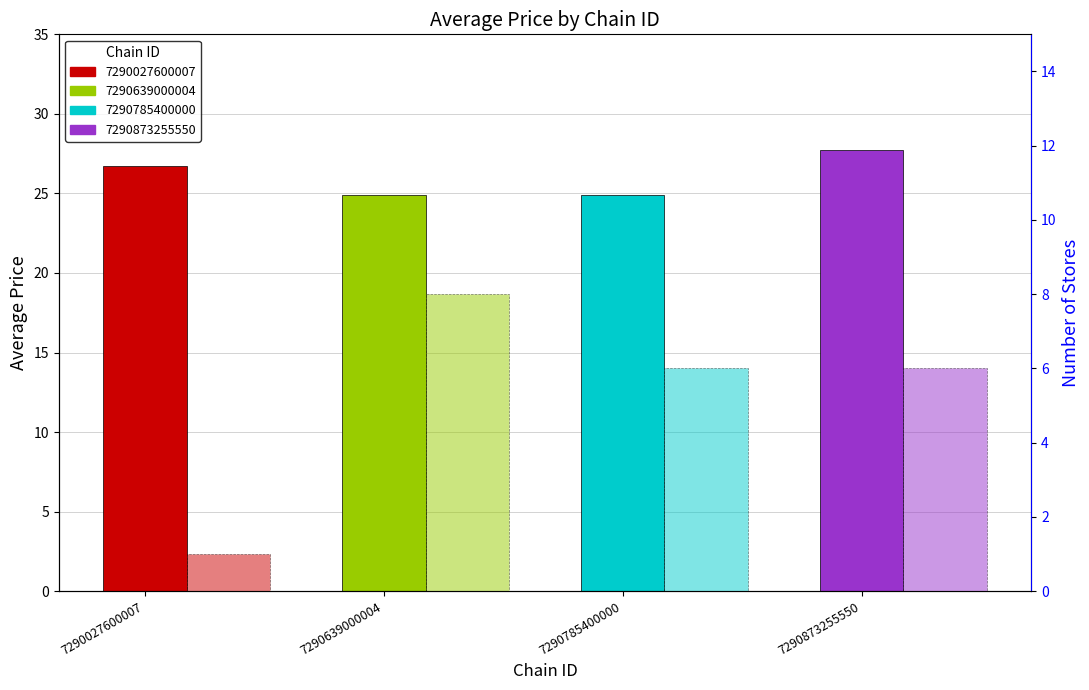

Reading right to left, transcribe all the data shown in this chart.

avg_price: 7290873255550=27.7	7290785400000=24.9	7290639000004=24.9	7290027600007=26.7
store_count: 7290873255550=6.0	7290785400000=6.0	7290639000004=8.0	7290027600007=1.0